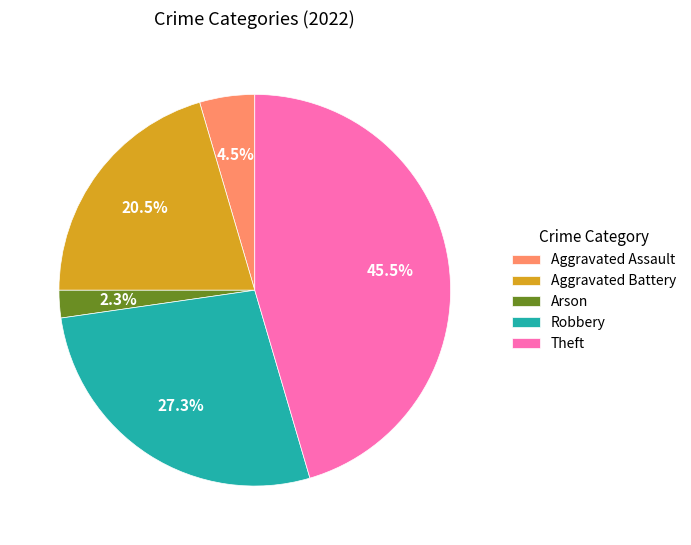

Is it true that Arson is 12% of the pie?

False